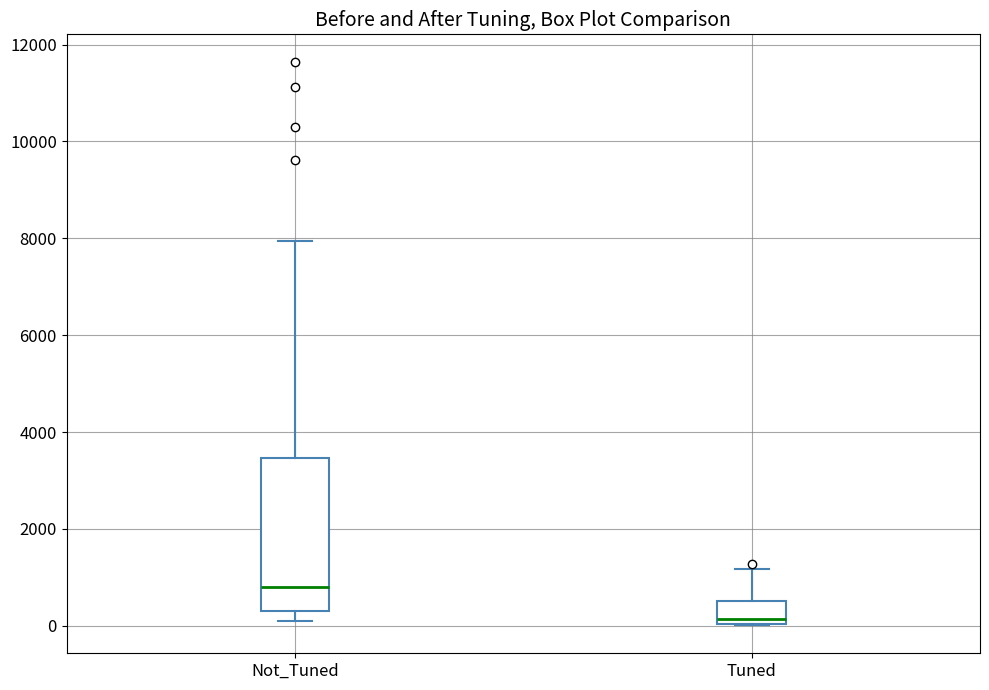

Reading left to right, transcribe this box plot: for each box, give where its median line is, the range the box spans, and where its two whiskers end, as read against the y-axis. The values are not printed on the chart, so give them approximately, as read against the axis.

Not_Tuned: median 800, box 200 to 3400, whiskers 200 (just below the box's lower edge) to 8000
Tuned: median 200, box 0 to 600, whiskers 0 to 1200